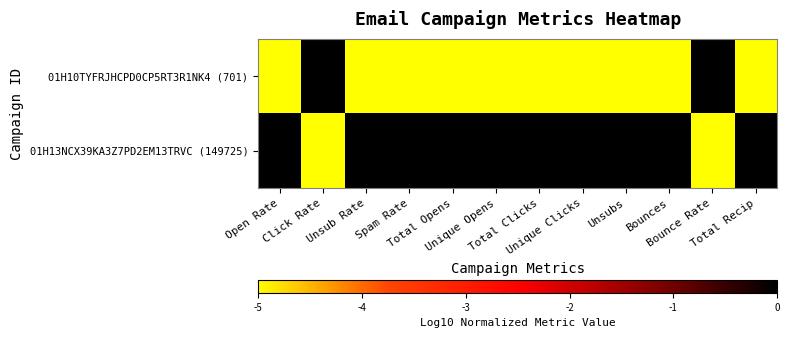

What is the total value across all series at Bounces?

-5.0